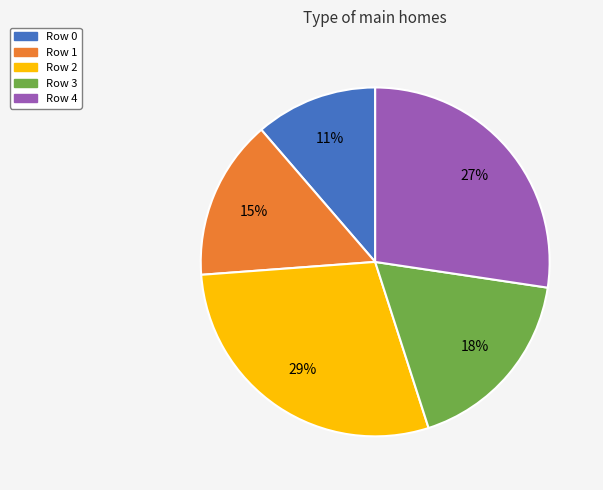

Is it true that Row 0 is 1% of the pie?

False